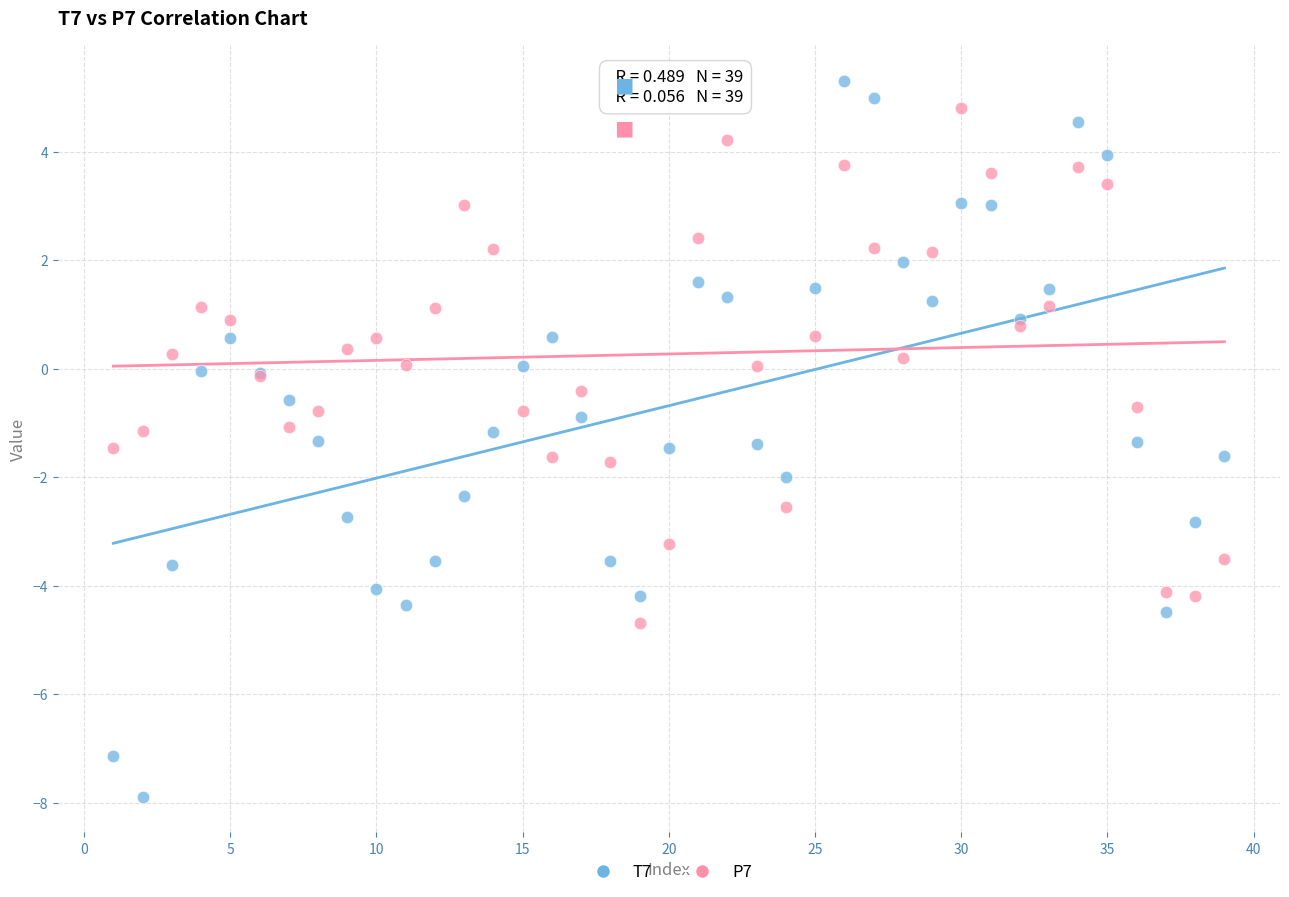

Which series reaches the minimum Y coordinate?

T7